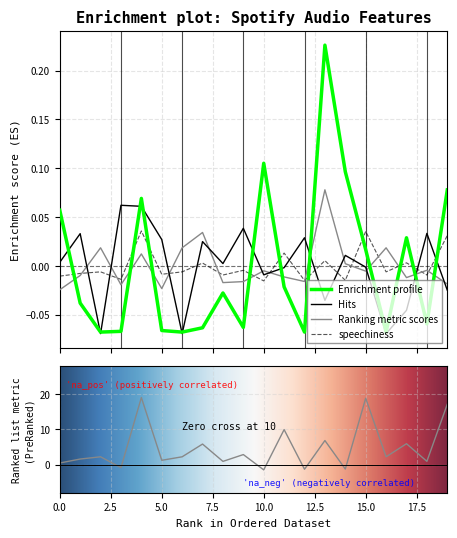

What is the minimum value shown in the chart?

-0.1